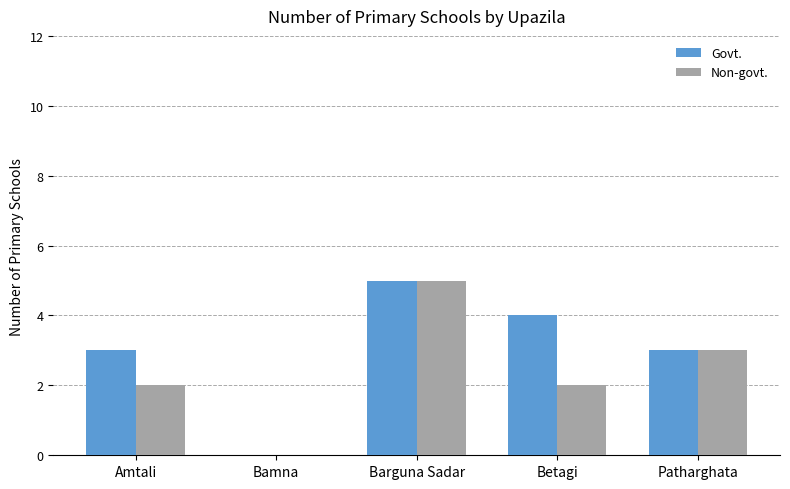

Which series has the largest total across all categories?

Govt.